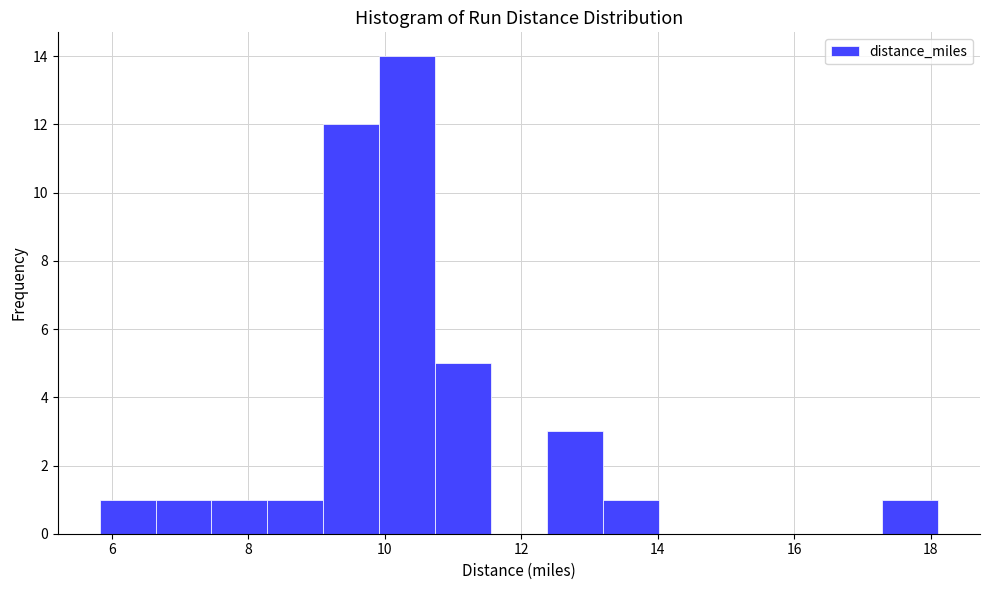

Reading left to right, list every bar in this chart as the range it spans on the x-axis followed by its height. Neither the bar edges nor the heights are printed on the chart, so give them approximately, as read against the axes.

5.8 to 6.6: 1
6.6 to 7.4: 1
7.4 to 8.2: 1
8.2 to 9.0: 1
9.0 to 10.0: 12
10.0 to 10.8: 14
10.8 to 11.6: 5
11.6 to 12.4: 0
12.4 to 13.2: 3
13.2 to 14.0: 1
14.0 to 14.8: 0
14.8 to 15.6: 0
15.6 to 16.4: 0
16.4 to 17.2: 0
17.2 to 18.2: 1